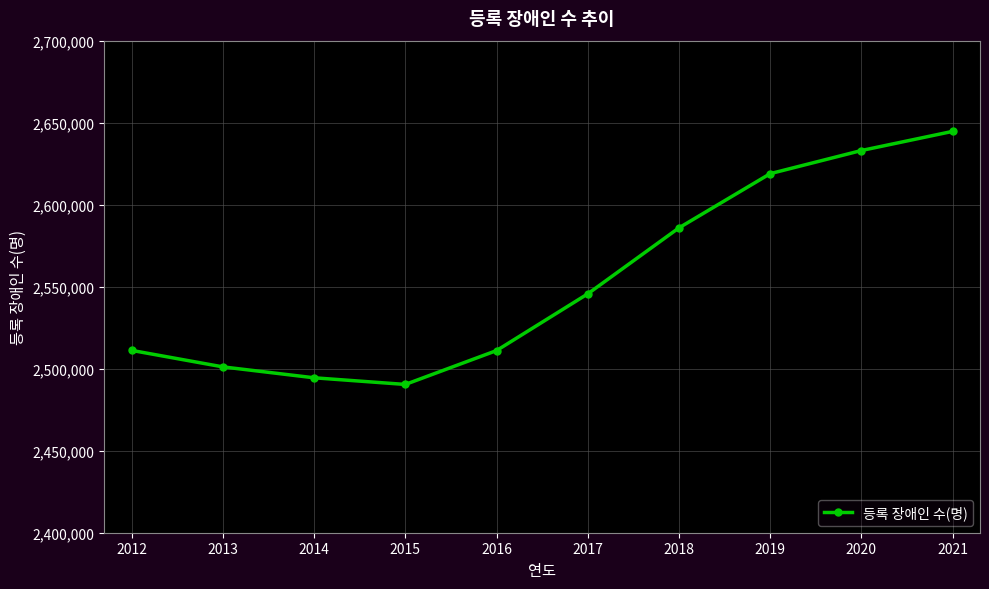

What is the value of the 3rd point from the left?

2494460